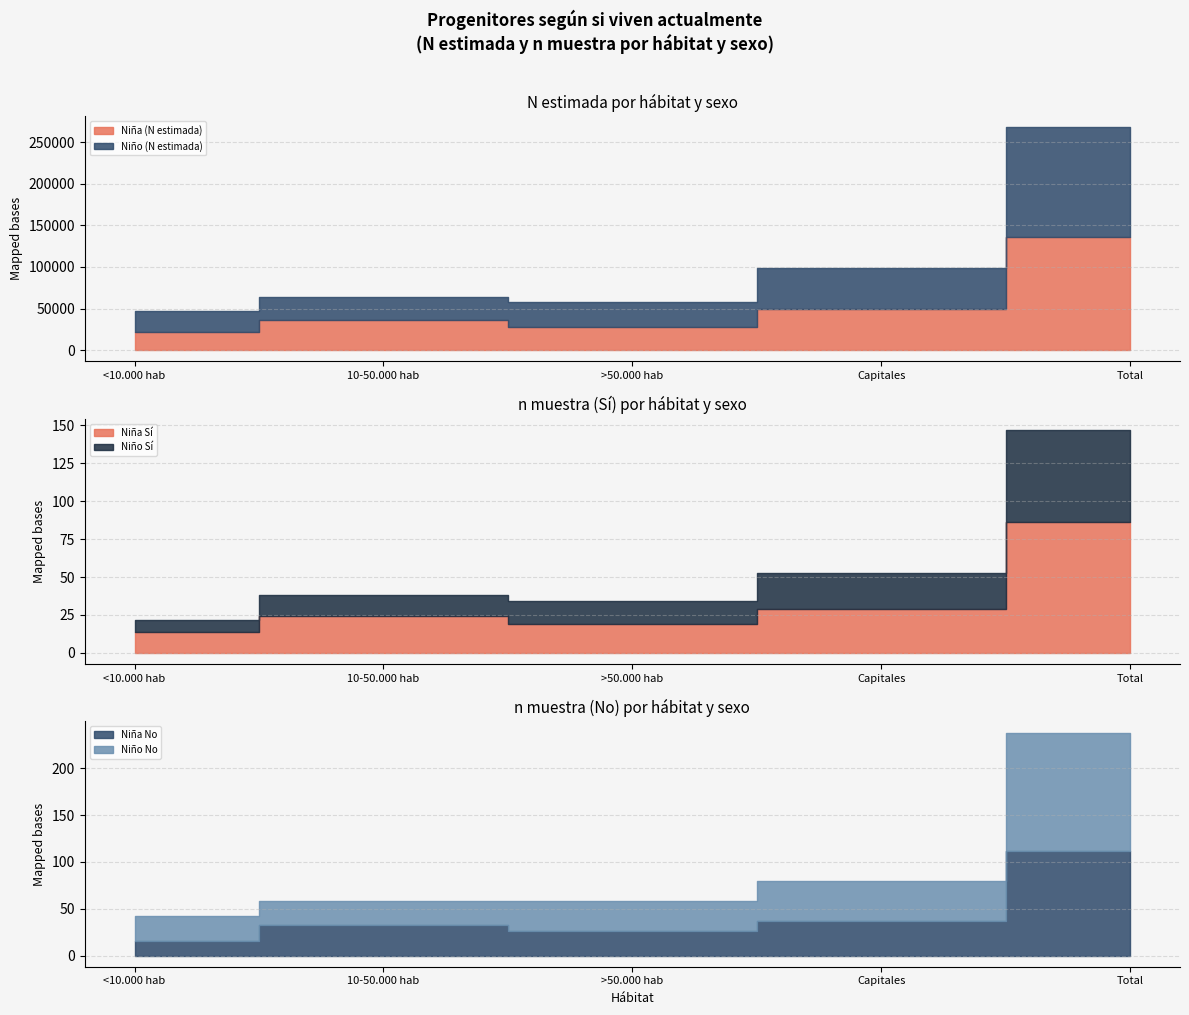

What is the label of the 3rd point from the right?

>50.000 hab